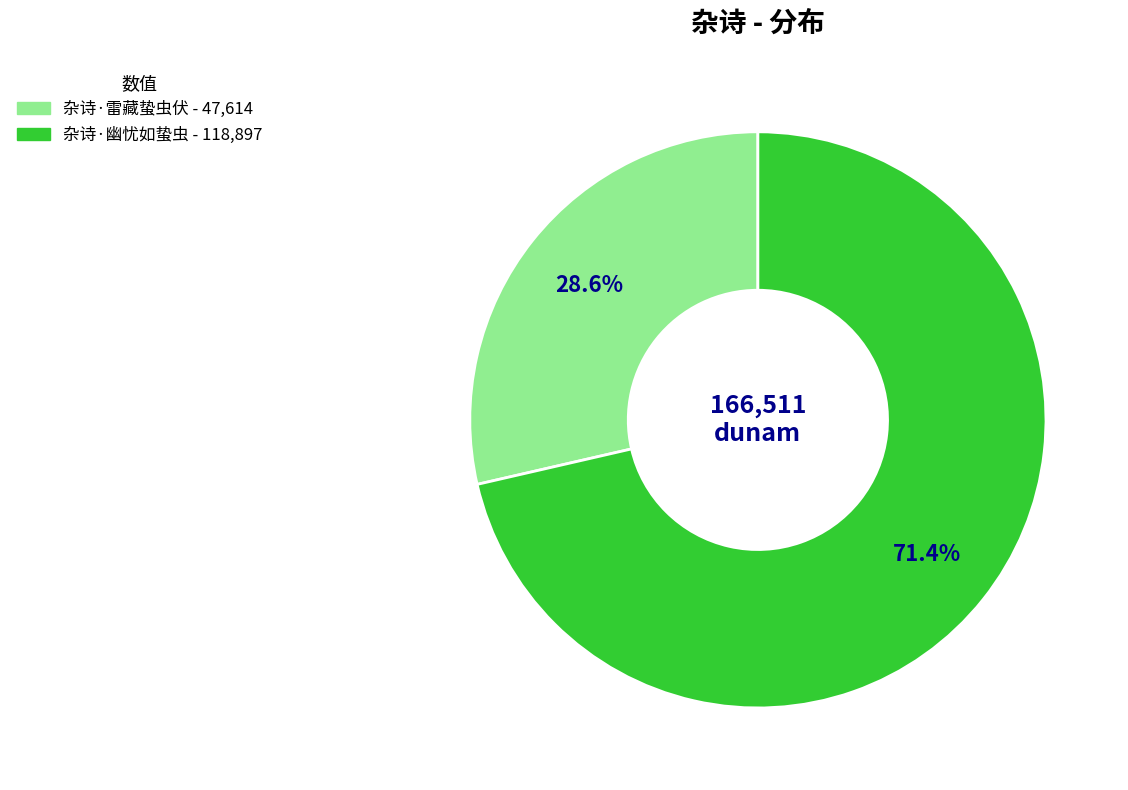

To the nearest percent, what percentage of the pie is 杂诗·雷藏蛰虫伏?

29%